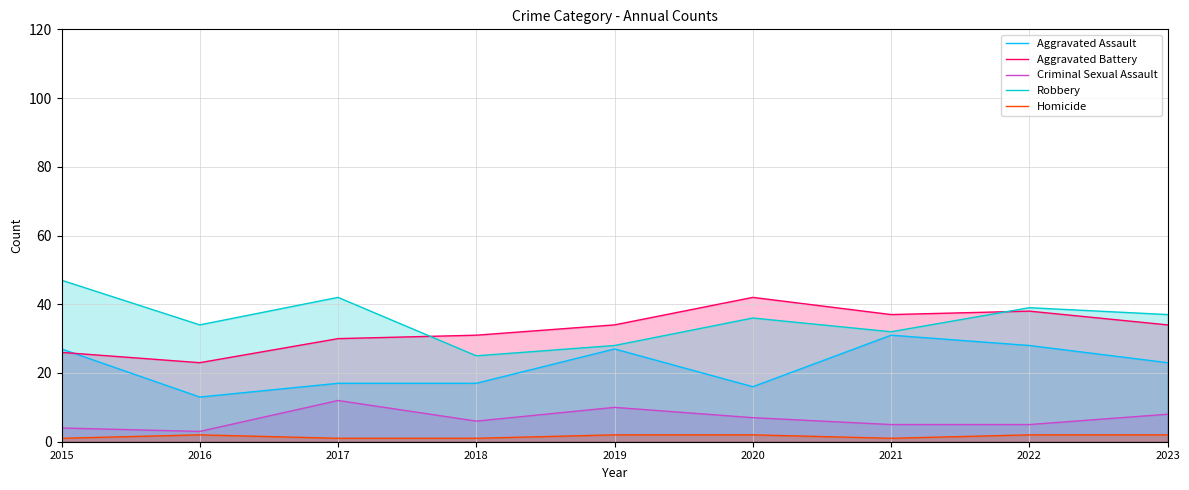

Reading right to left, transcribe all the data shown in this chart.

Aggravated Assault: 23	28	31	16	27	17	17	13	27
Aggravated Battery: 34	38	37	42	34	31	30	23	26
Criminal Sexual Assault: 8	5	5	7	10	6	12	3	4
Robbery: 37	39	32	36	28	25	42	34	47
Homicide: 2	2	1	2	2	1	1	2	1